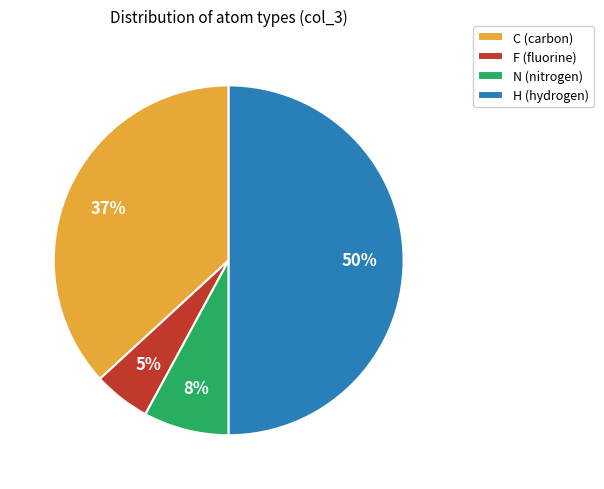

What is the ratio of the value at F to the value at C?

0.1